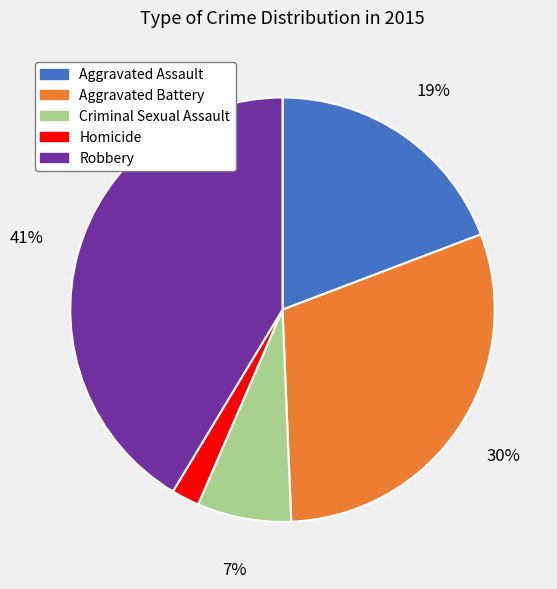

Which slice is the largest?

Robbery